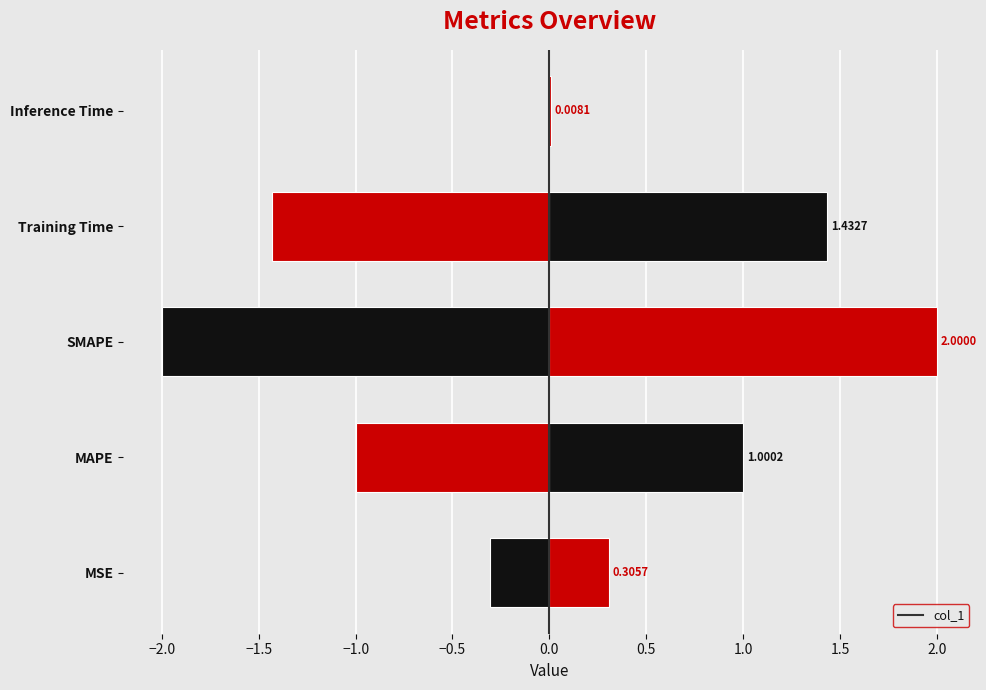

Does the chart contain any negative values?

No